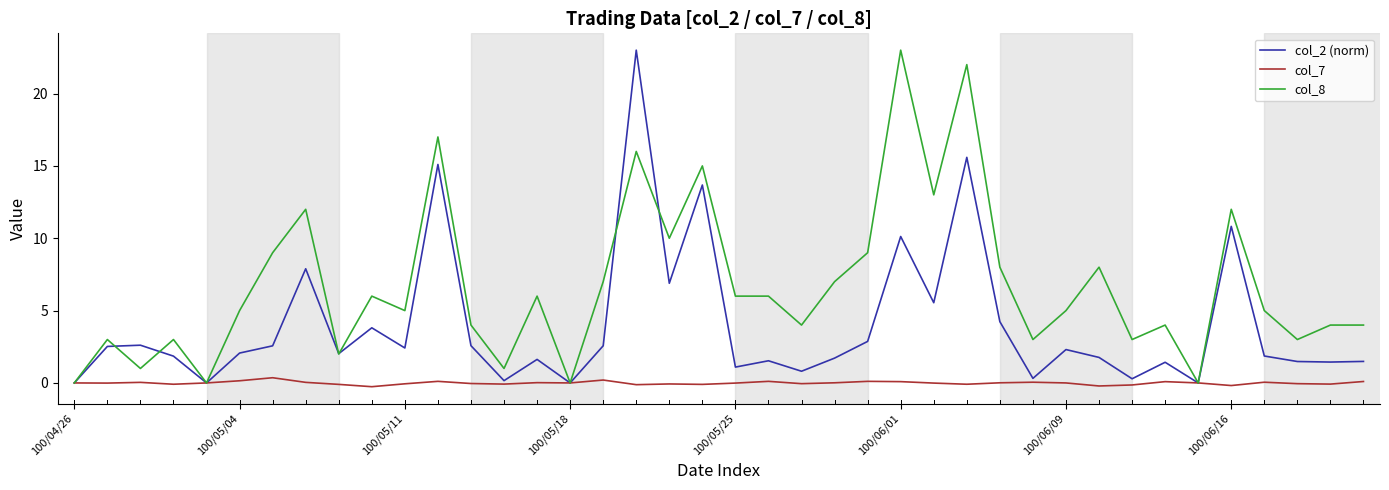

Which series has the largest total across all categories?

col_8